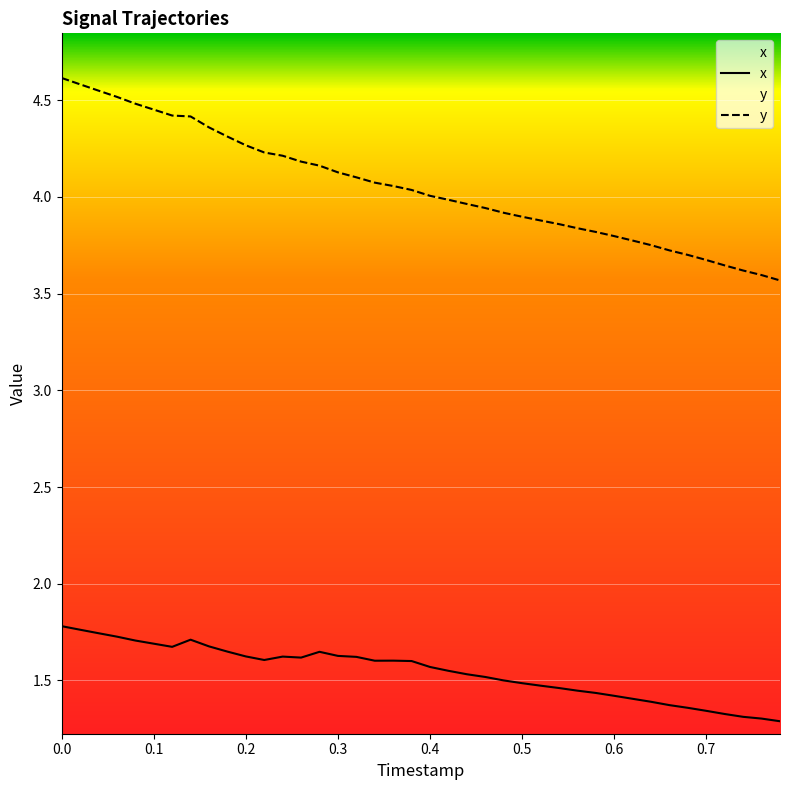

Does the chart display data point markers on the line(s)?

No